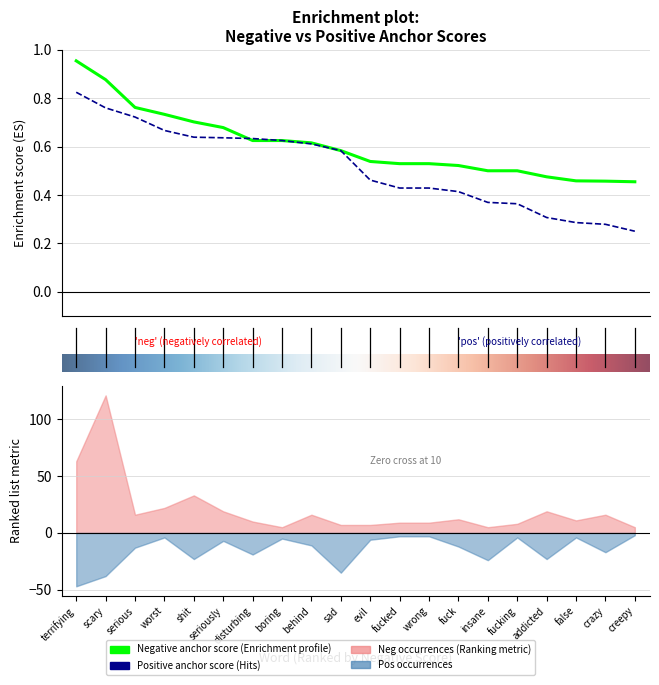

What position from the right is sad?

11